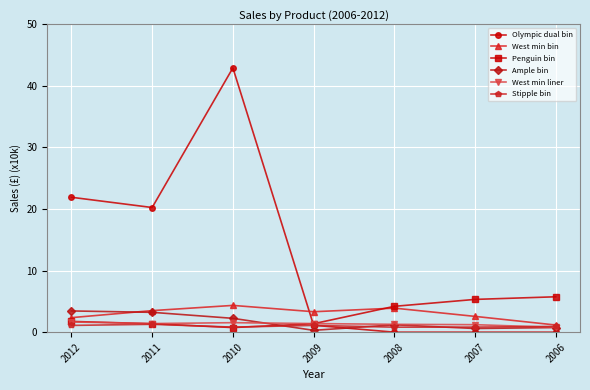

What value does the Ample bin series have at 2011?

3.2